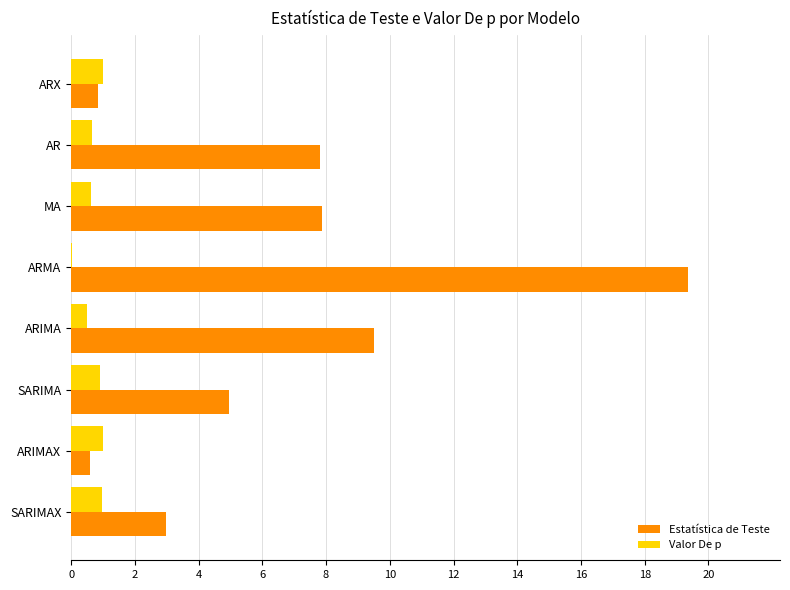

What is the highest value of the Estatística de Teste series?

19.3